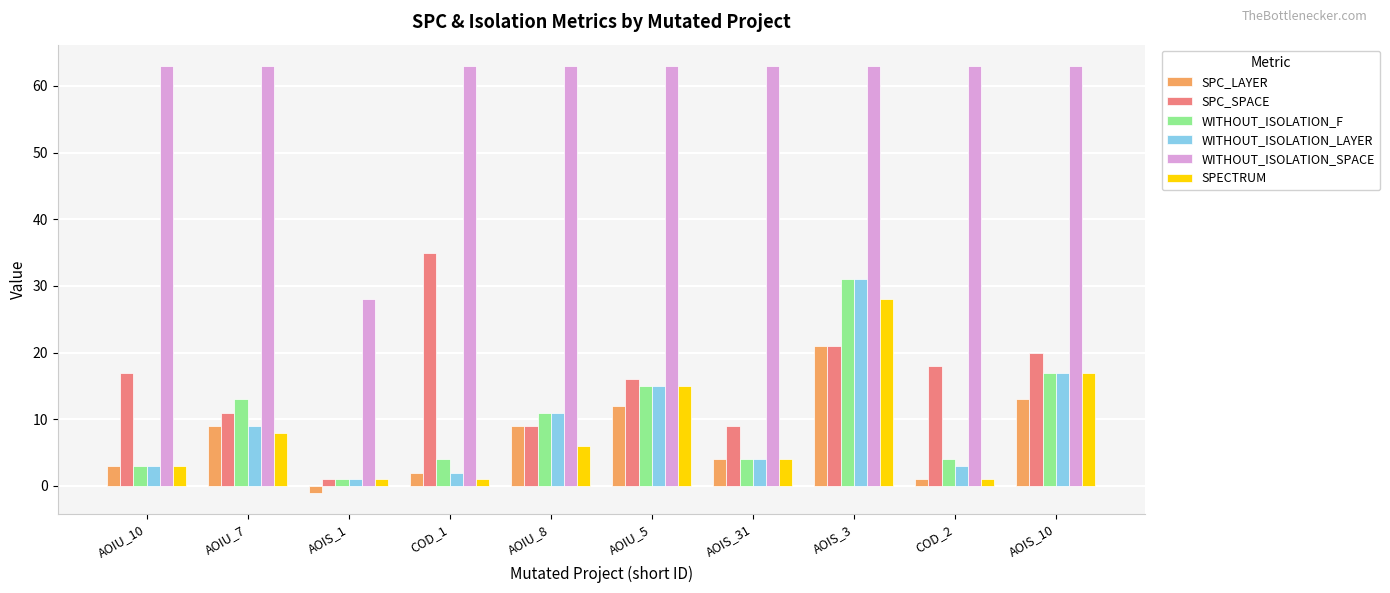

The value of SPC_SPACE at AOIS_10 is 20. True or false?

True